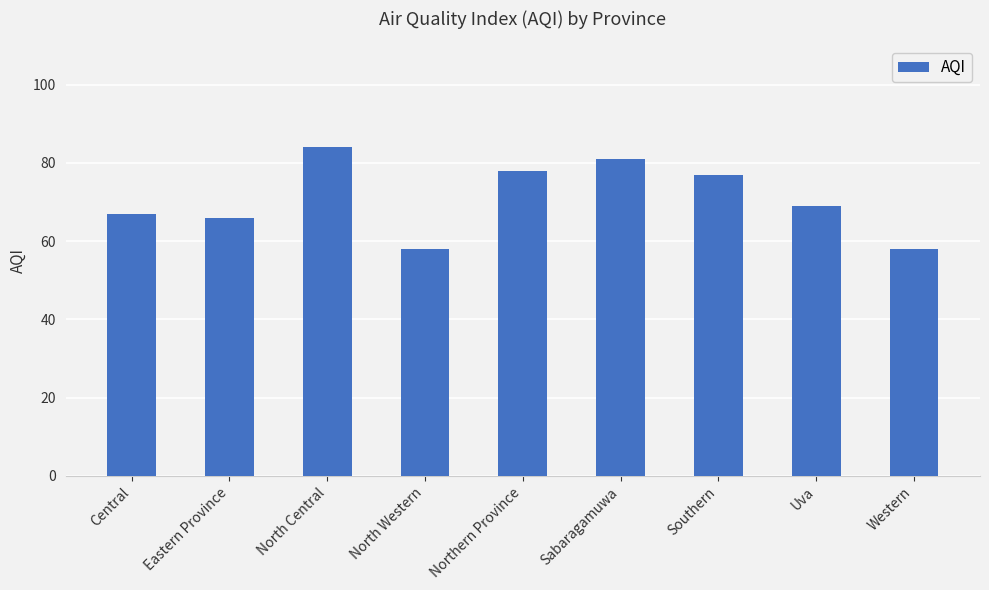

Count the number of categories in the chart.

9